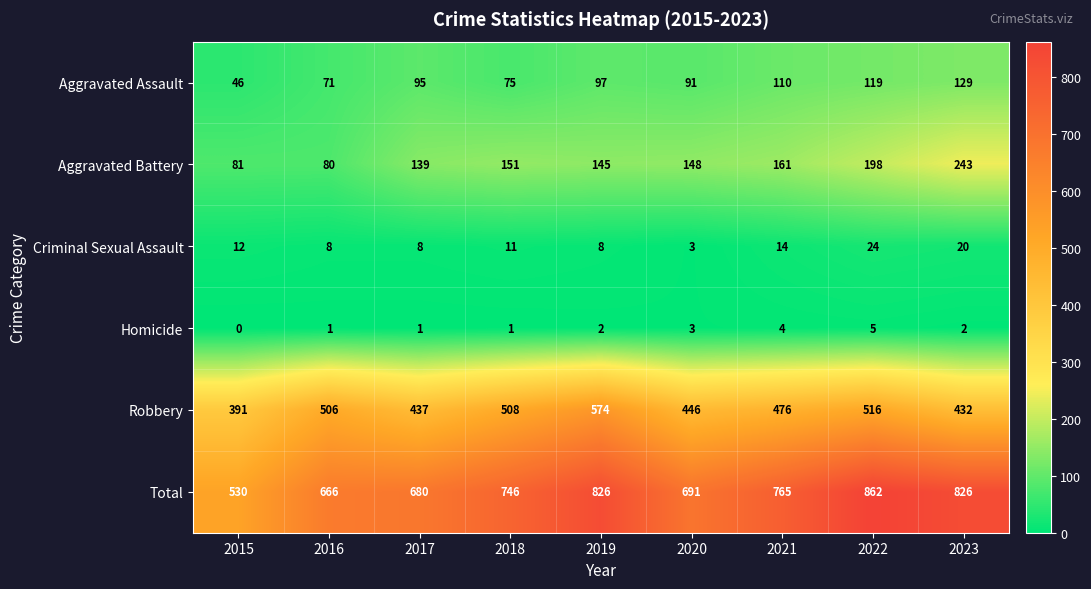

Count the number of categories in the chart.

9